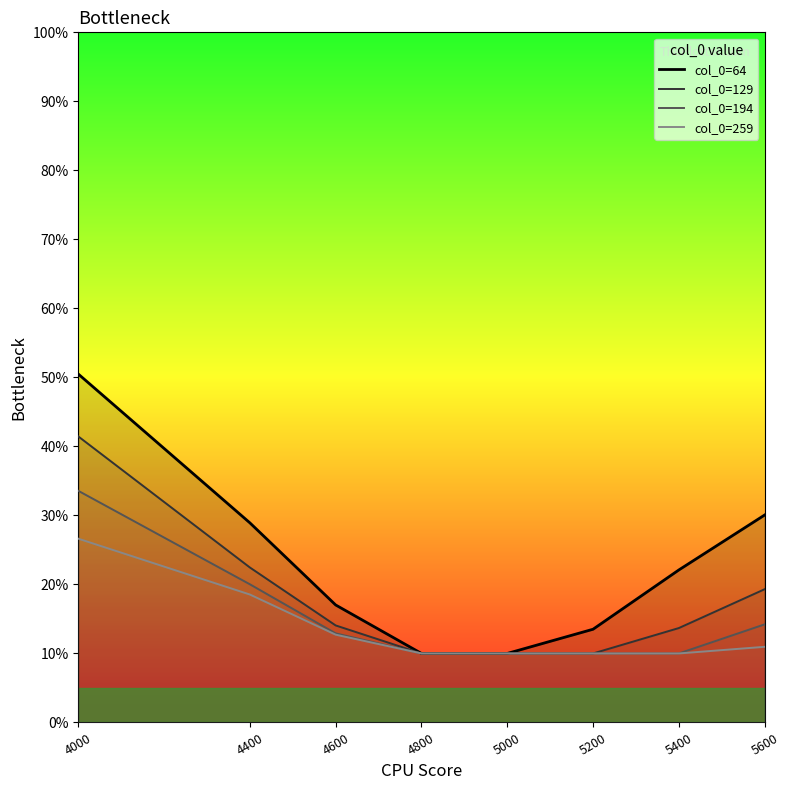

Which series has the largest total across all categories?

col_0=64